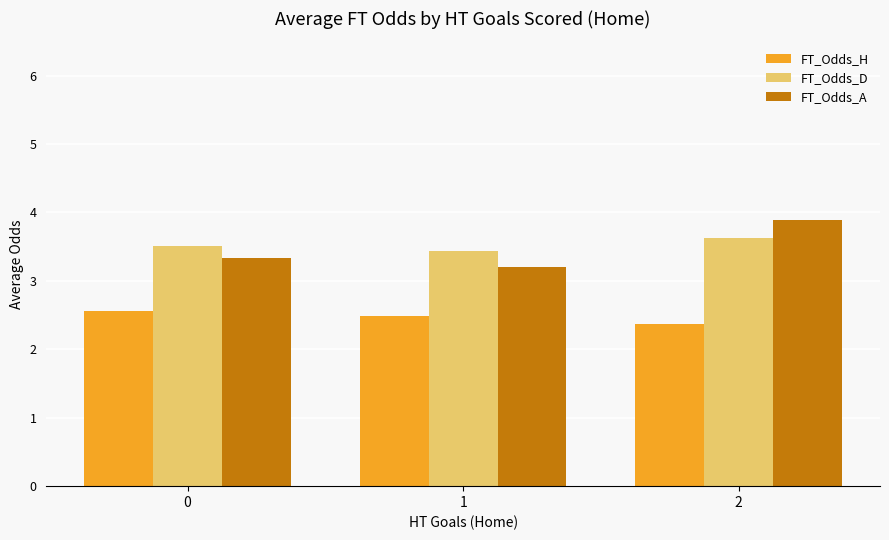

True or false: FT_Odds_A has a value of 2.1 at 2.

False